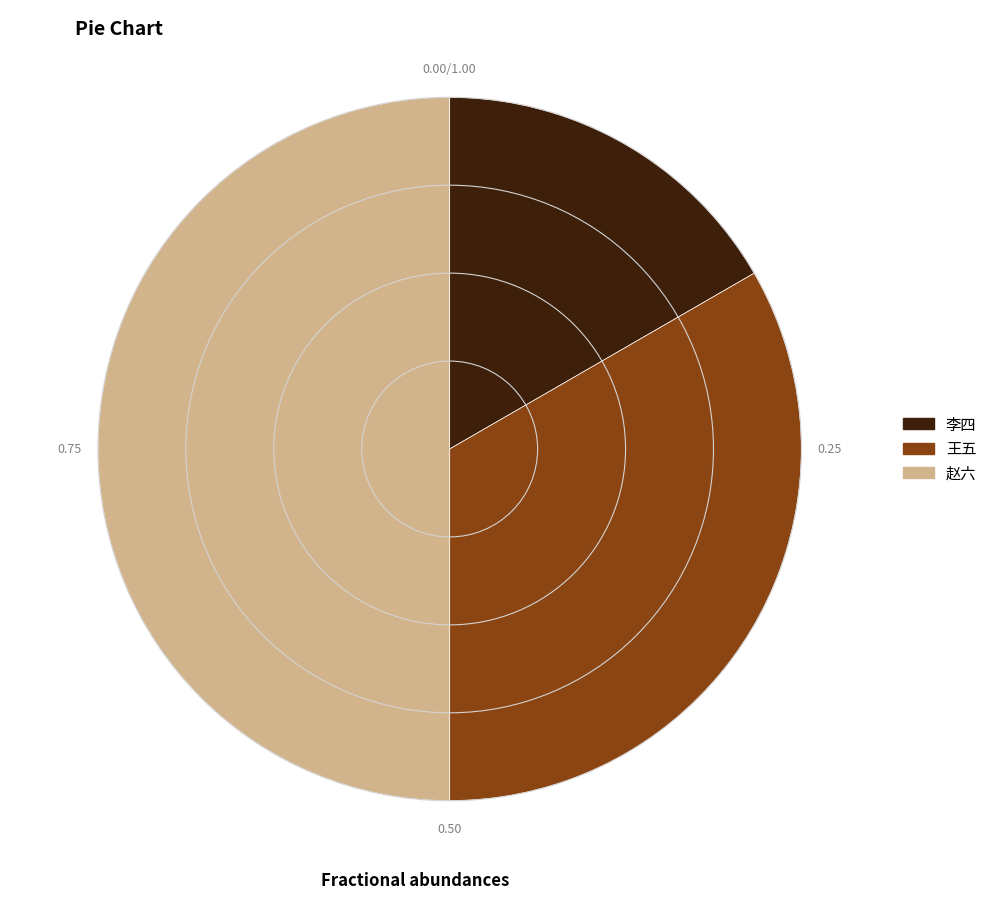

Between 赵六 and 王五, which is larger?

赵六